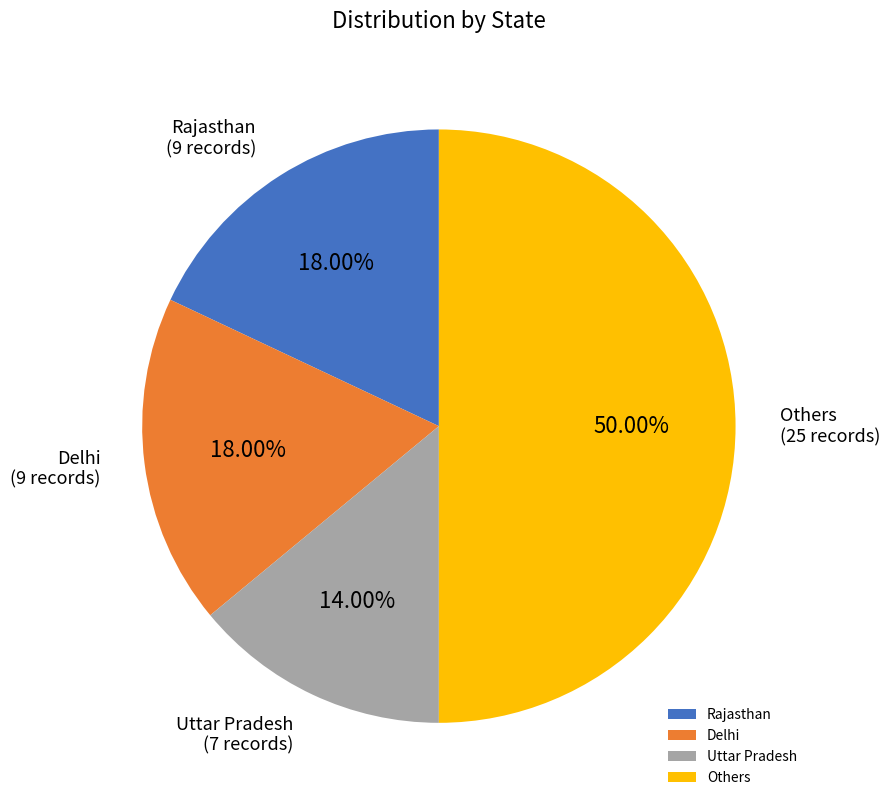

Does Delhi account for over 50% of the chart?

No